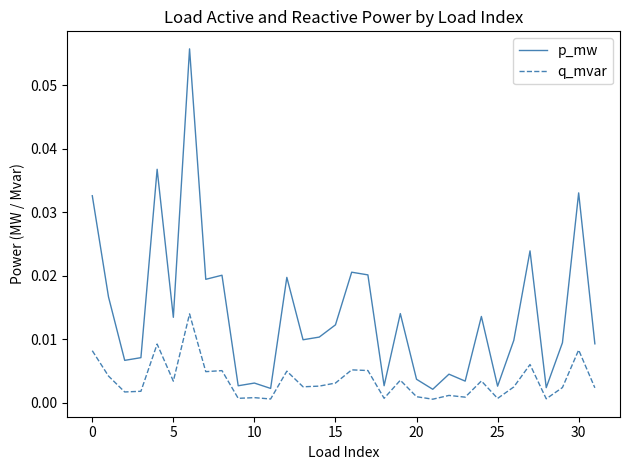

List the series in order of their overall mean, lowest first.

q_mvar, p_mw